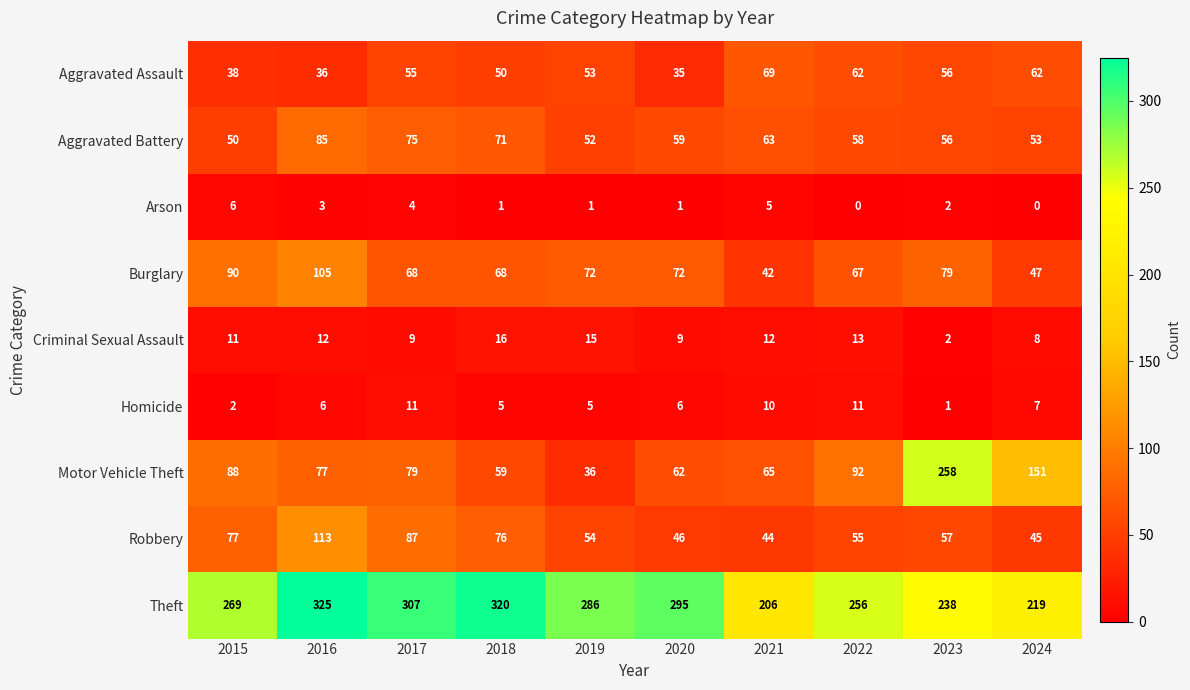

True or false: Theft has a value of 522 at 2020.

False